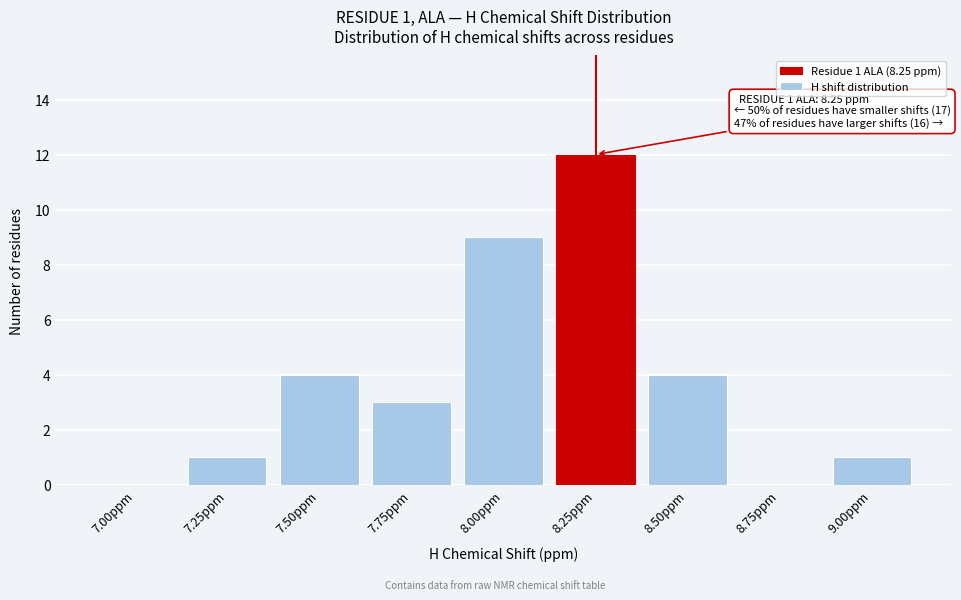

Reading right to left, extract all data points from this chart.

9.00ppm=1	8.75ppm=0	8.50ppm=4	8.25ppm=12	8.00ppm=9	7.75ppm=3	7.50ppm=4	7.25ppm=1	7.00ppm=0